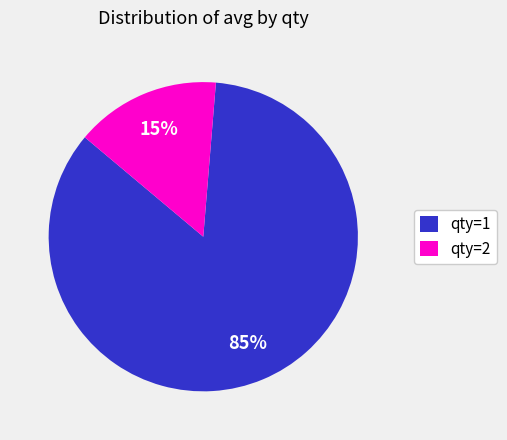

What is the smallest slice in the pie chart?

qty=2